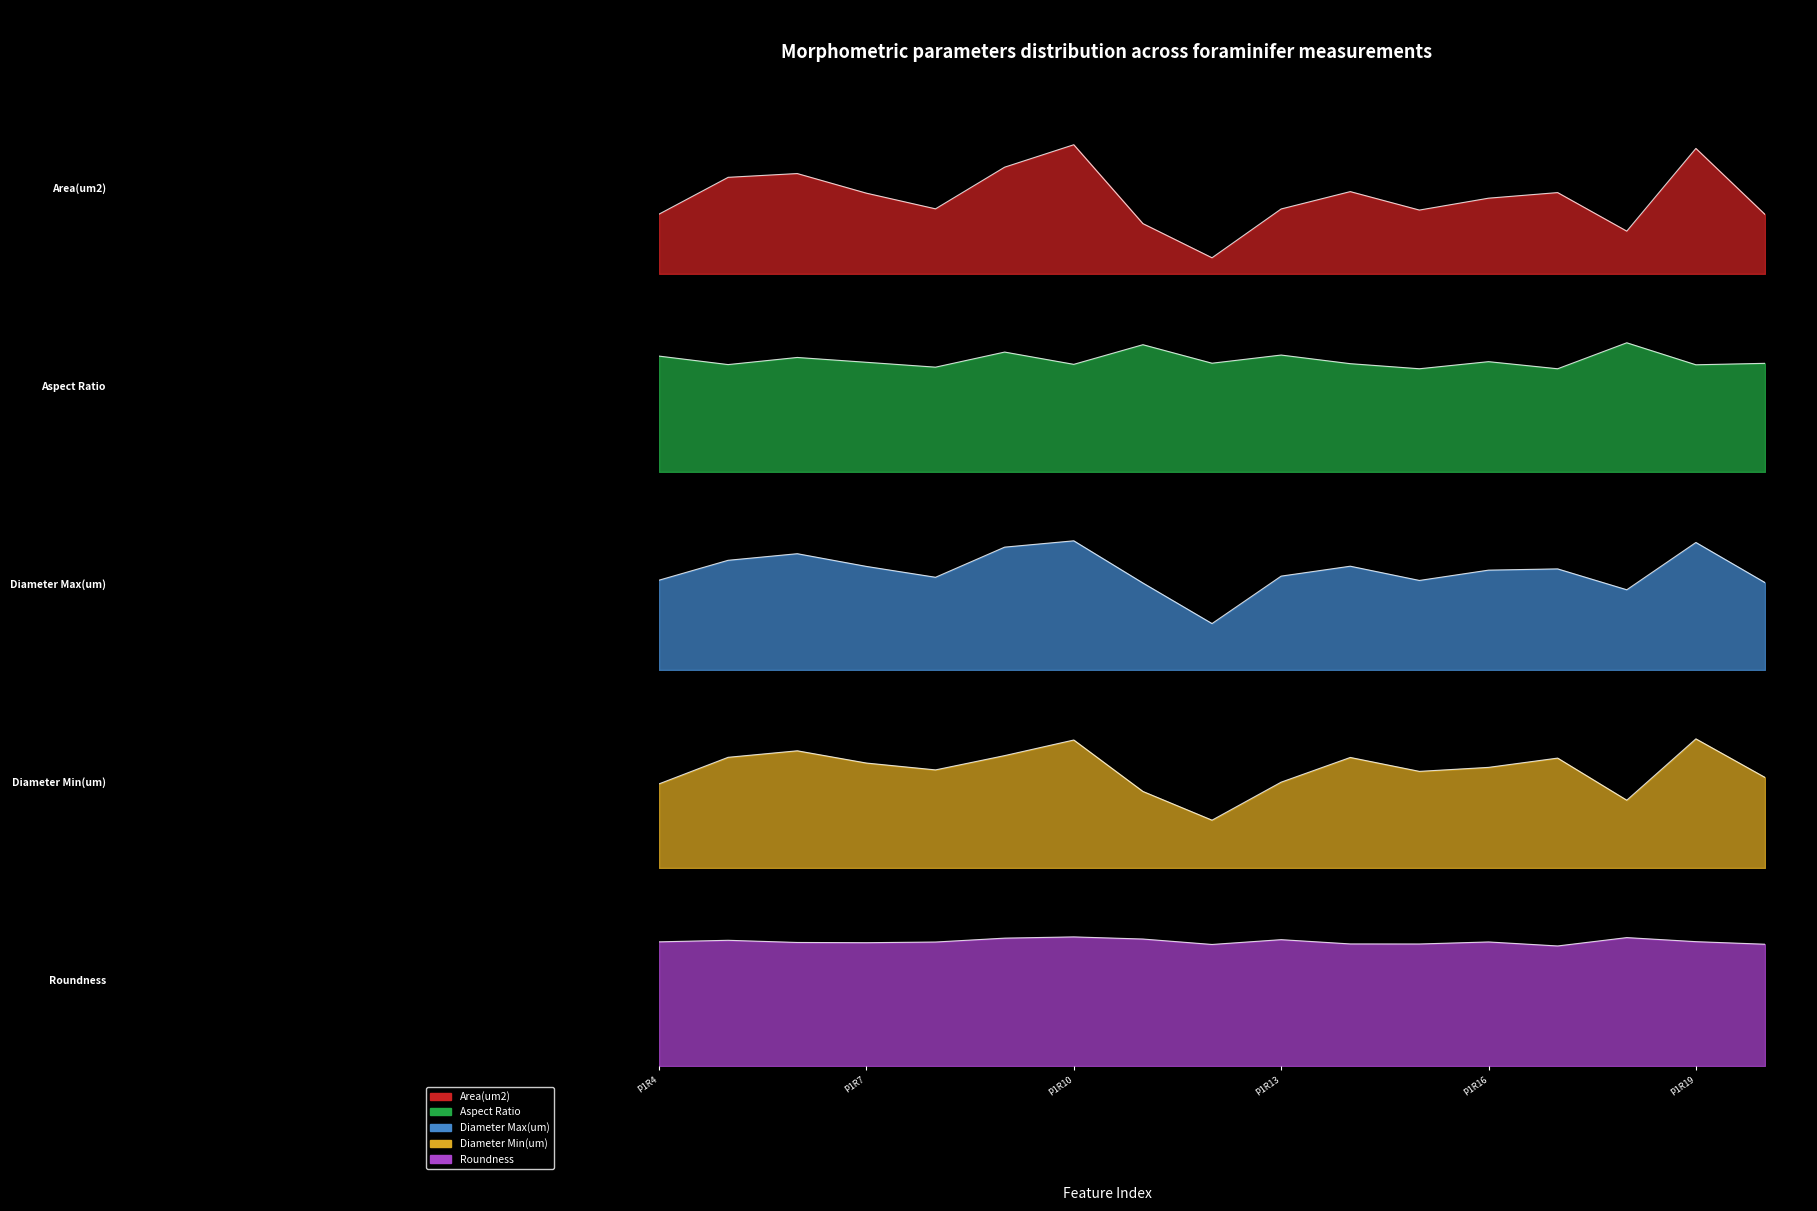

True or false: Diameter Max(um) has more than 1 interior local peaks.

True